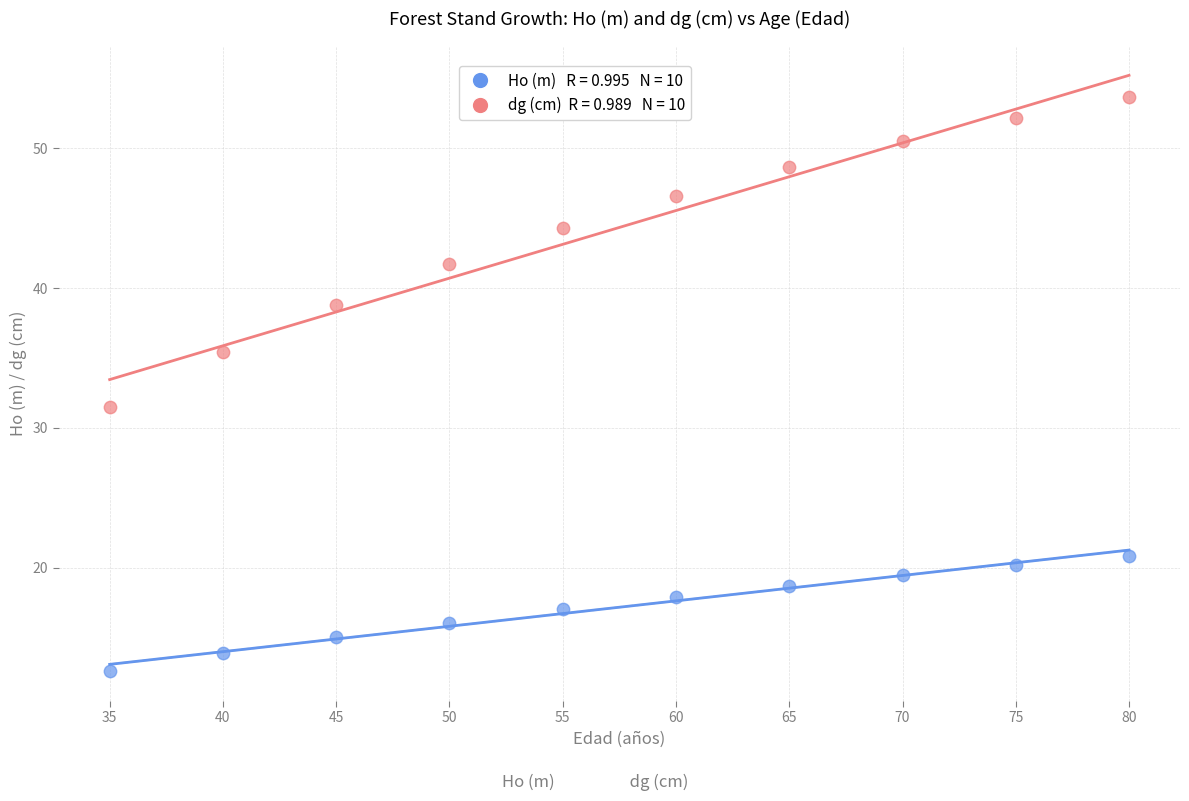

Across all series, what Y value is closest to 33?

31.5